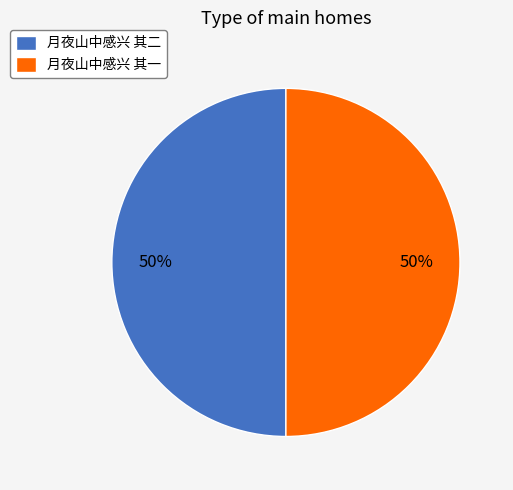

Approximately how many times larger is the value at 月夜山中感兴 其二 compared to 月夜山中感兴 其一?

1.0